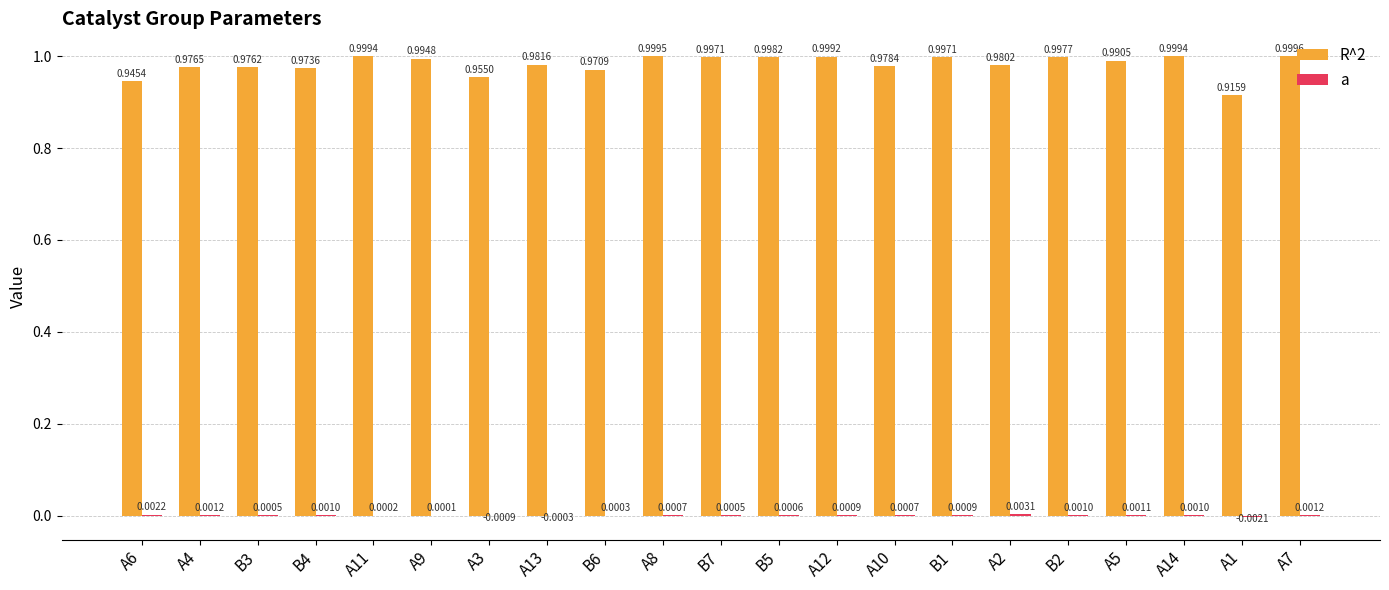

What is the sum of all R^2 values?

20.6